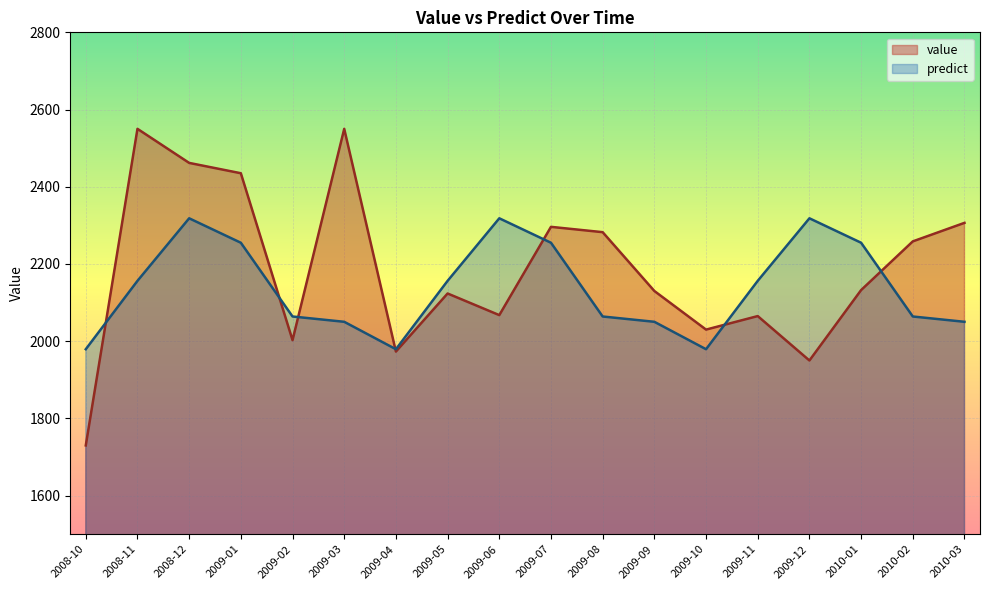

Read the predict value at 2009-10.

1979.2